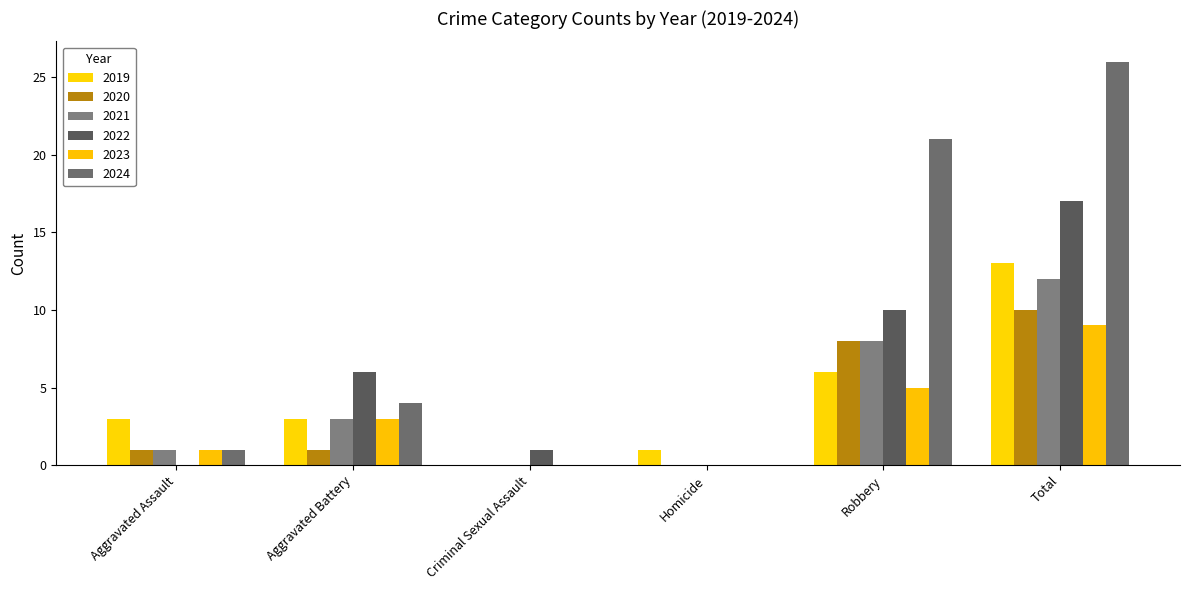

How many data points does each series have?

6